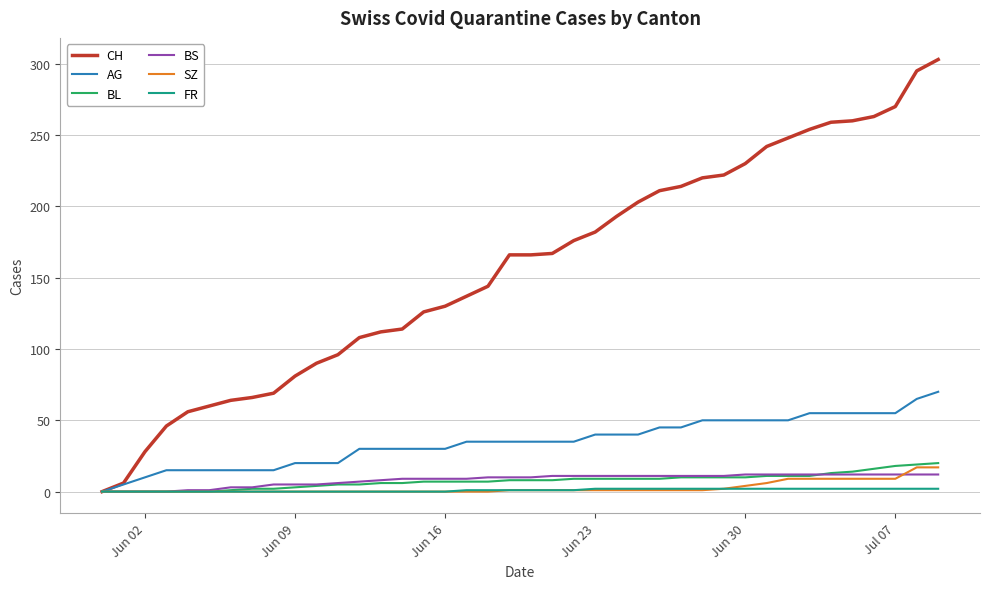

What is the maximum value shown in the chart?

303